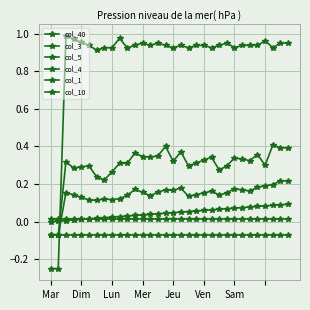

What is the difference between the maximum and minimum values in the col_1 series?

1.2